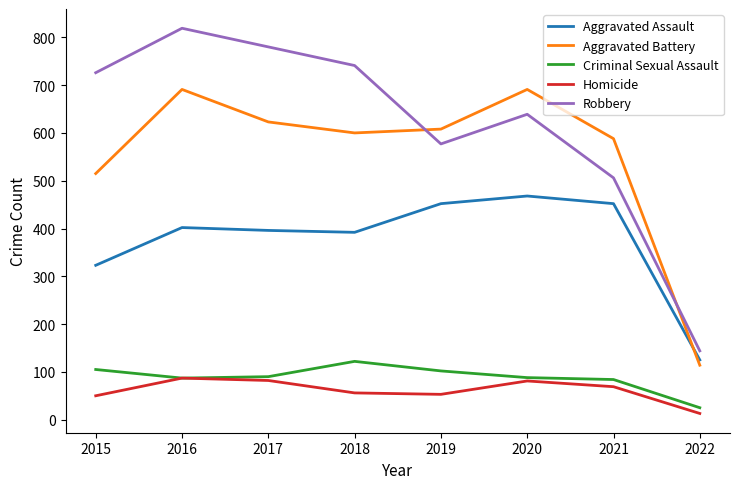

Rank the series at 2015 from highest to lowest value.

Robbery, Aggravated Battery, Aggravated Assault, Criminal Sexual Assault, Homicide